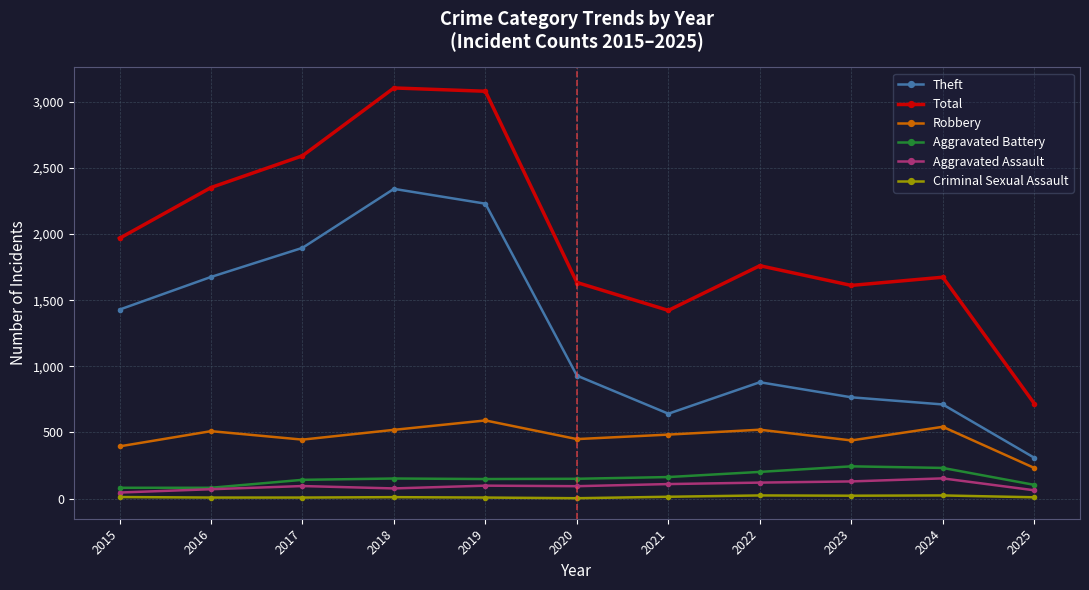

The Total series shows 1612 at 2023. True or false?

True